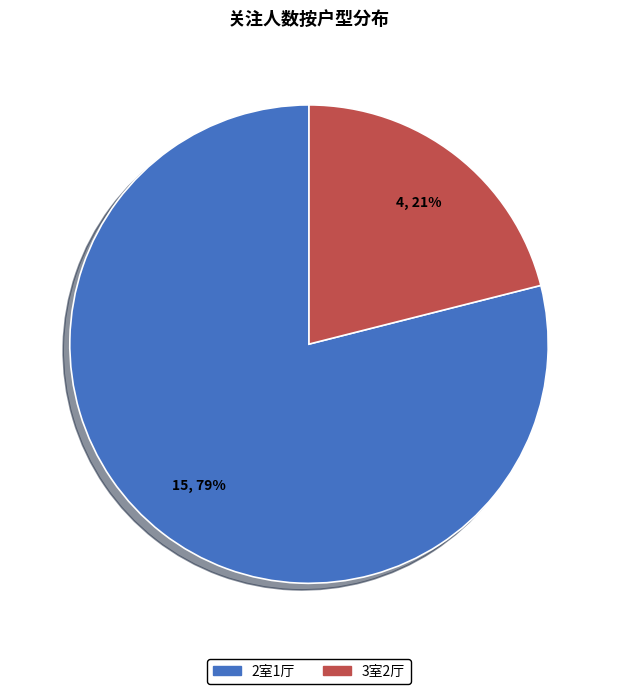

Is there a majority slice in this chart?

Yes